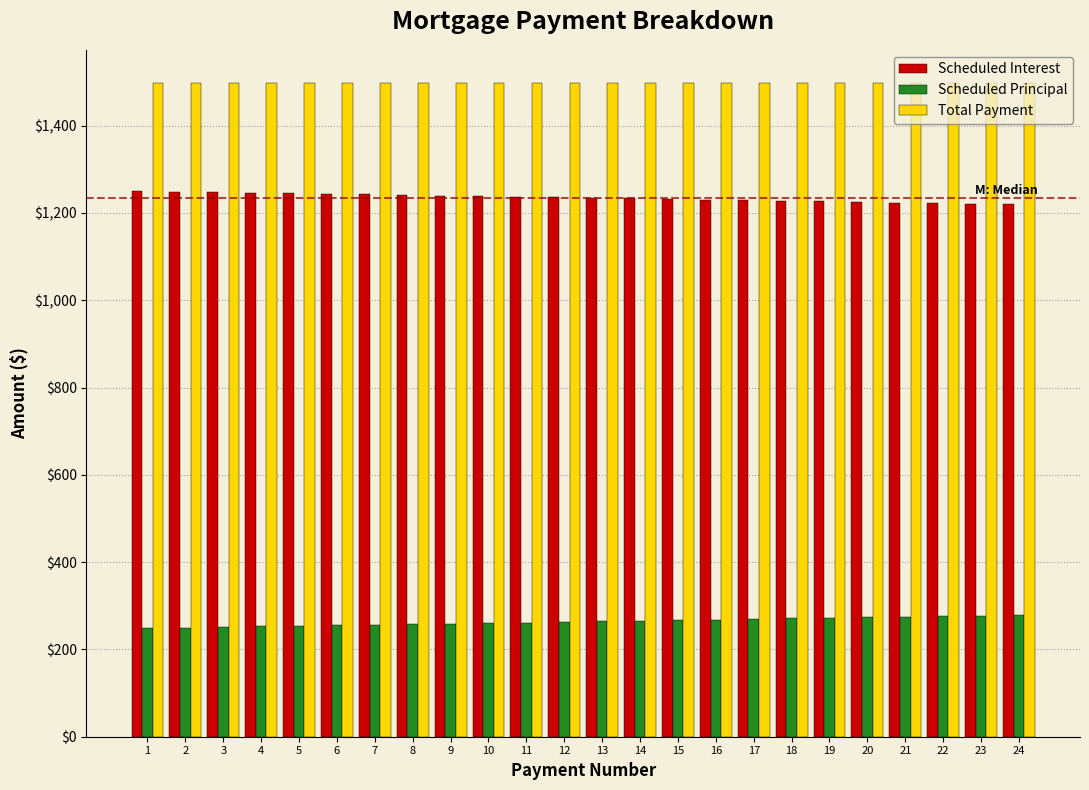

Rank the series at 22 from lowest to highest value.

Scheduled Principal, Scheduled Interest, Total Payment